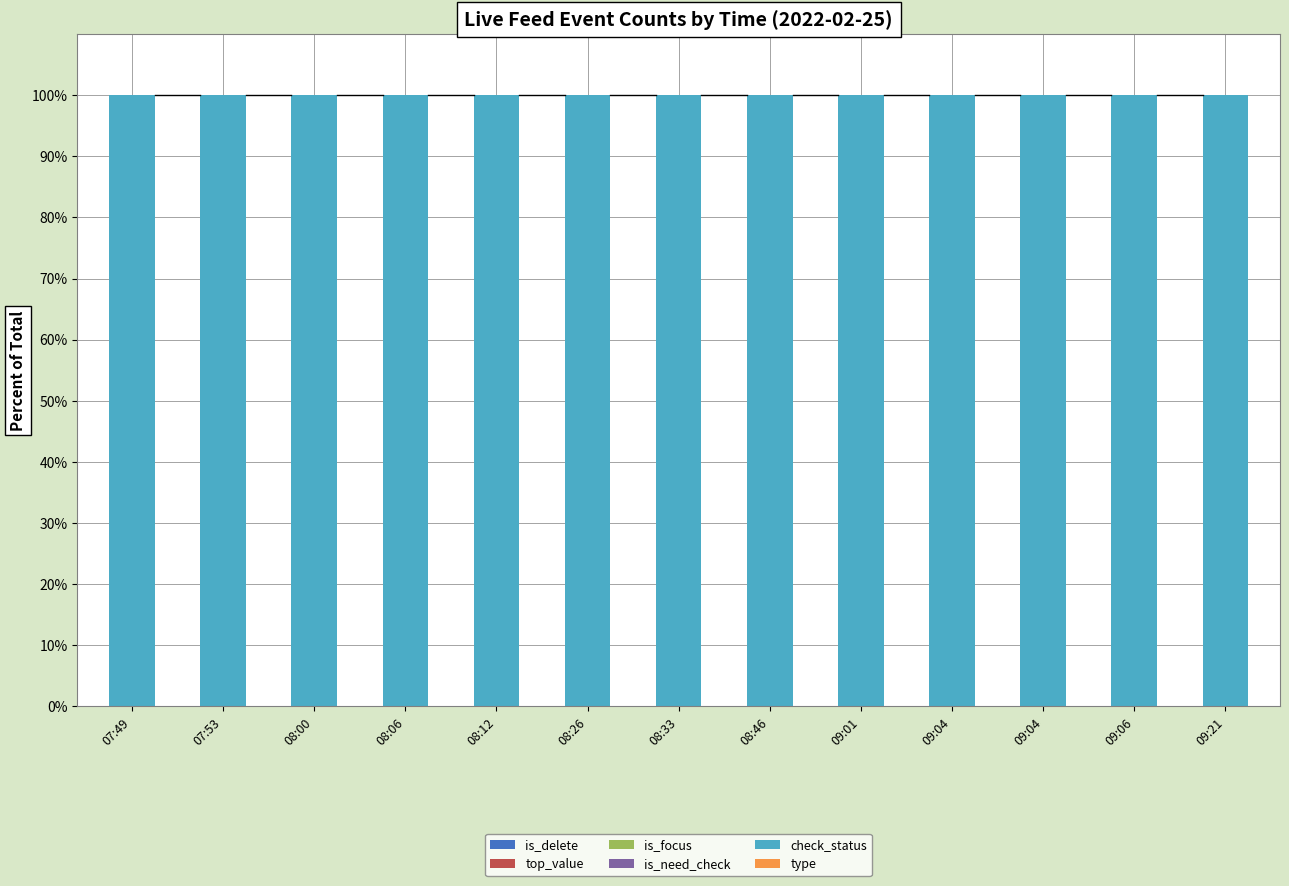

Which series has the widest spread of values?

is_delete